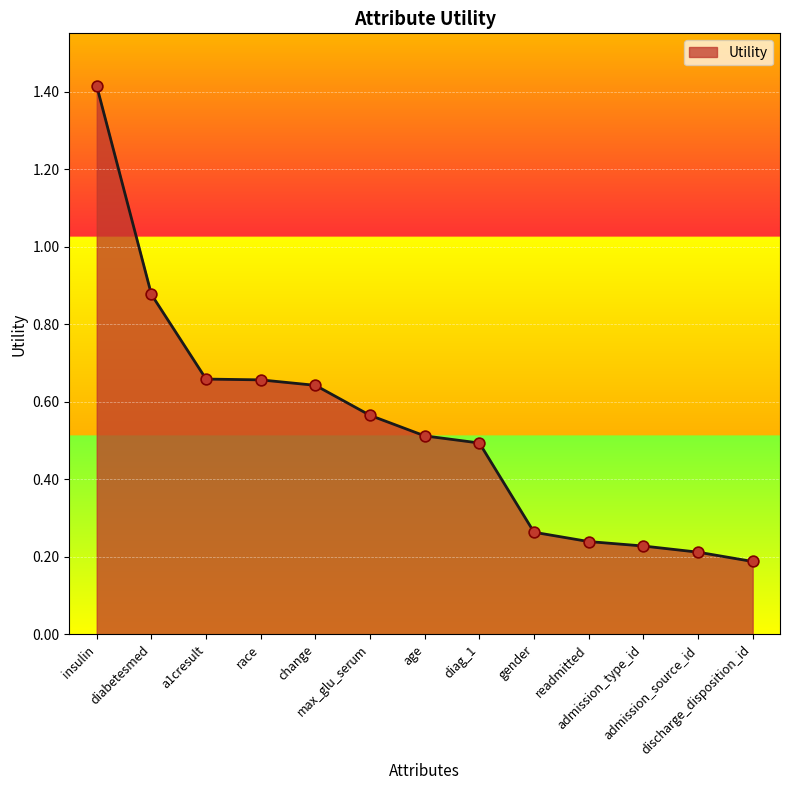

Between diabetesmed and admission_type_id, which is larger?

diabetesmed